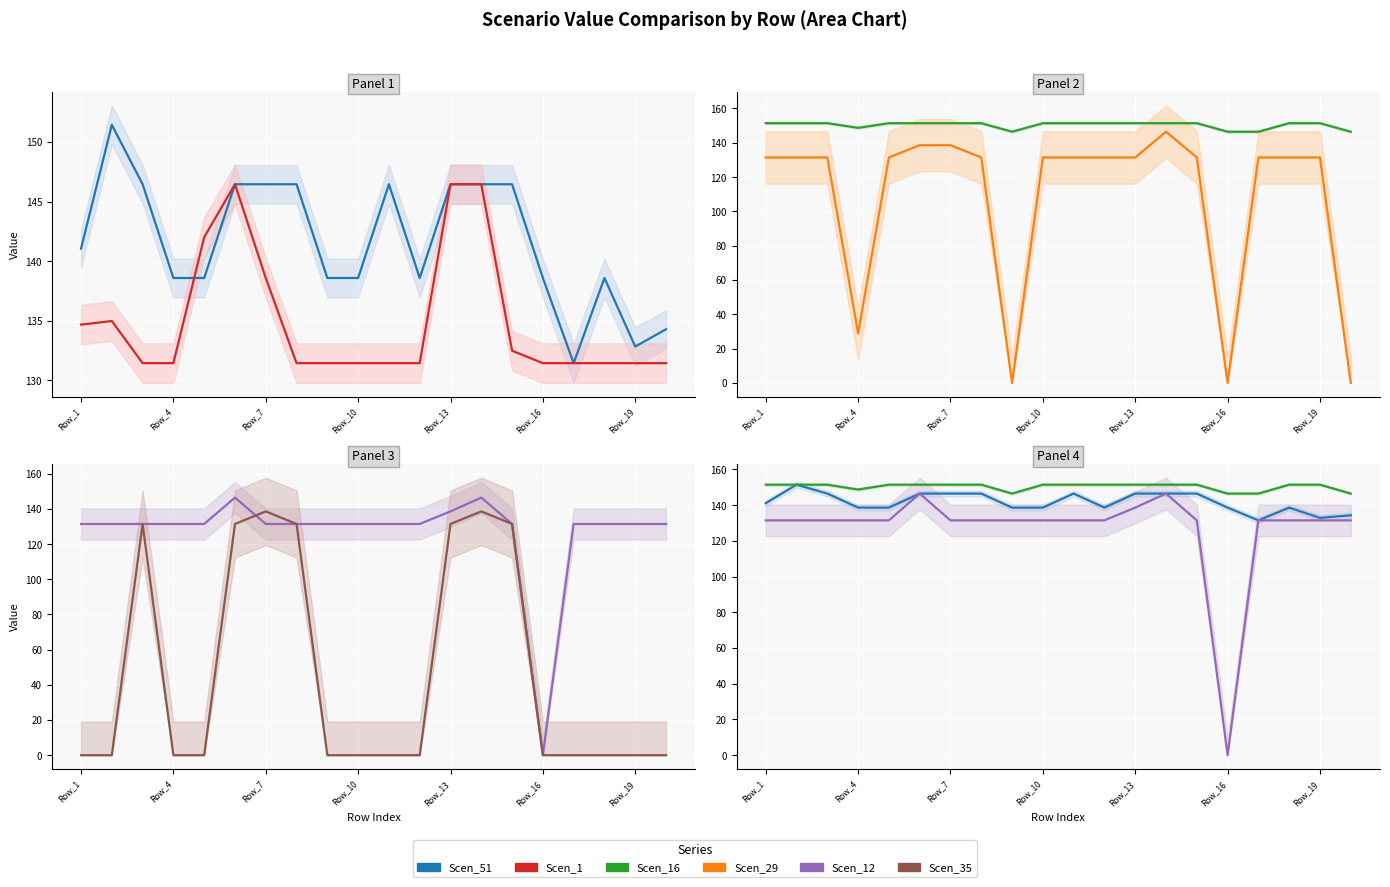

In Scen_1, how many points are higher than both neighbors (excluding endpoints)?

2